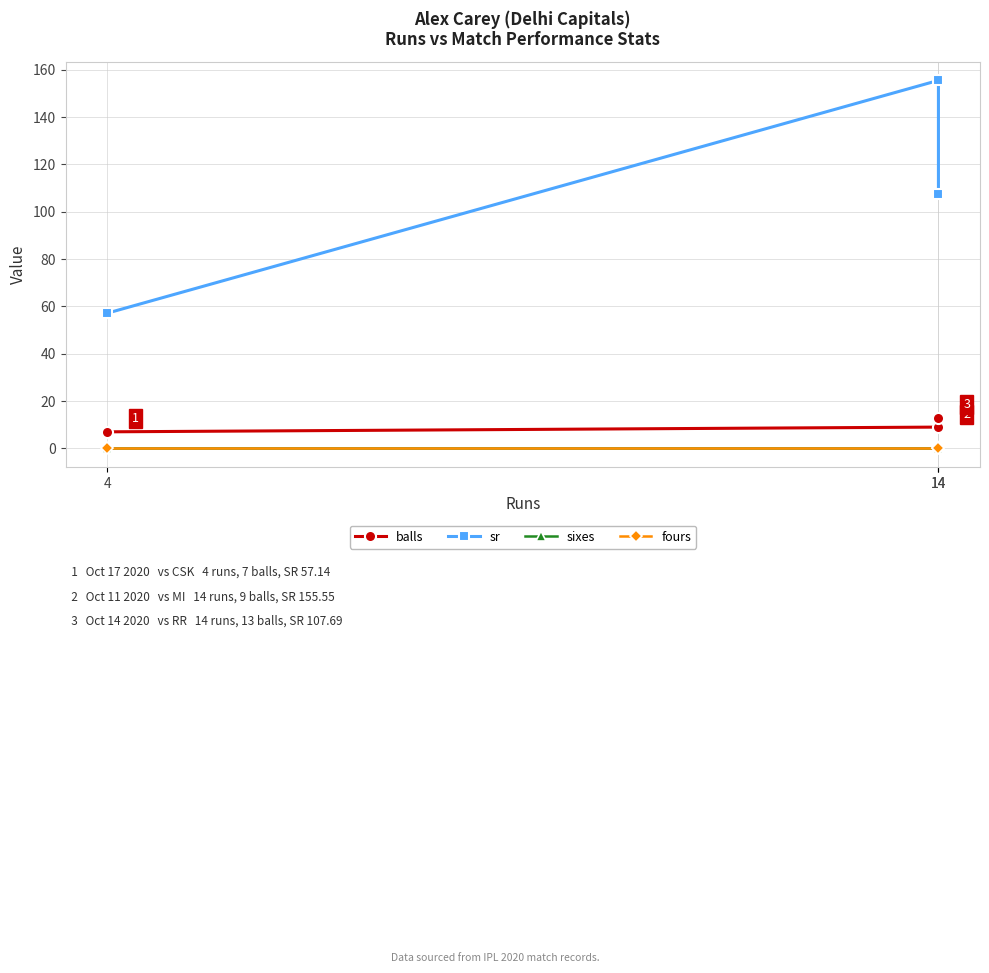

Is this an area chart (filled region under the line)?

No